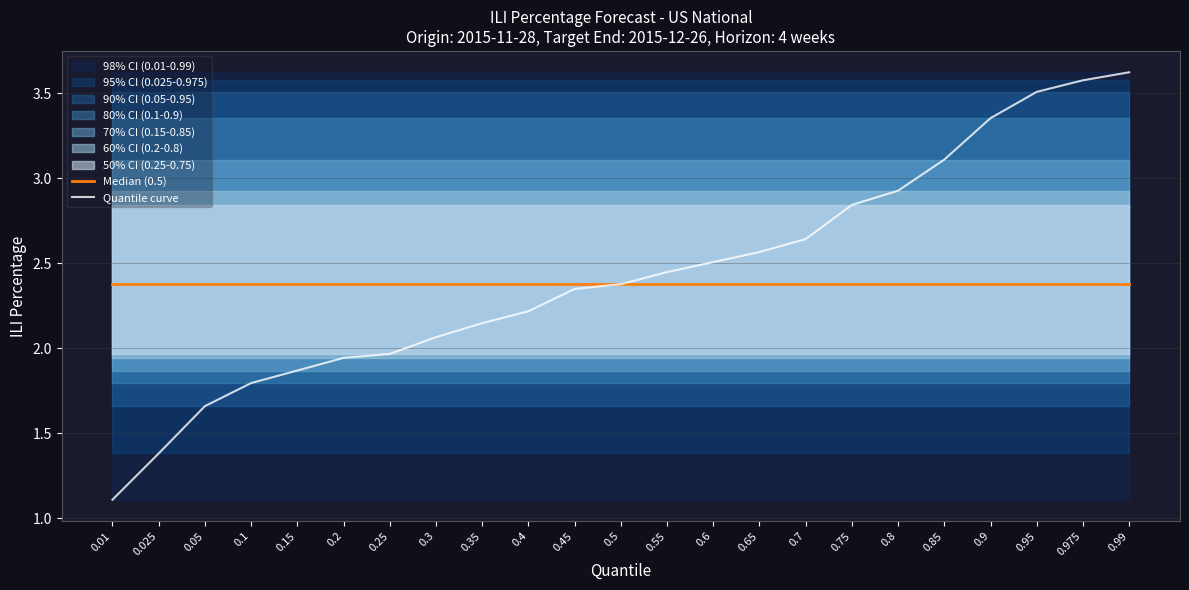

The value of Quantile curve at 0.25 is 2.0. True or false?

True